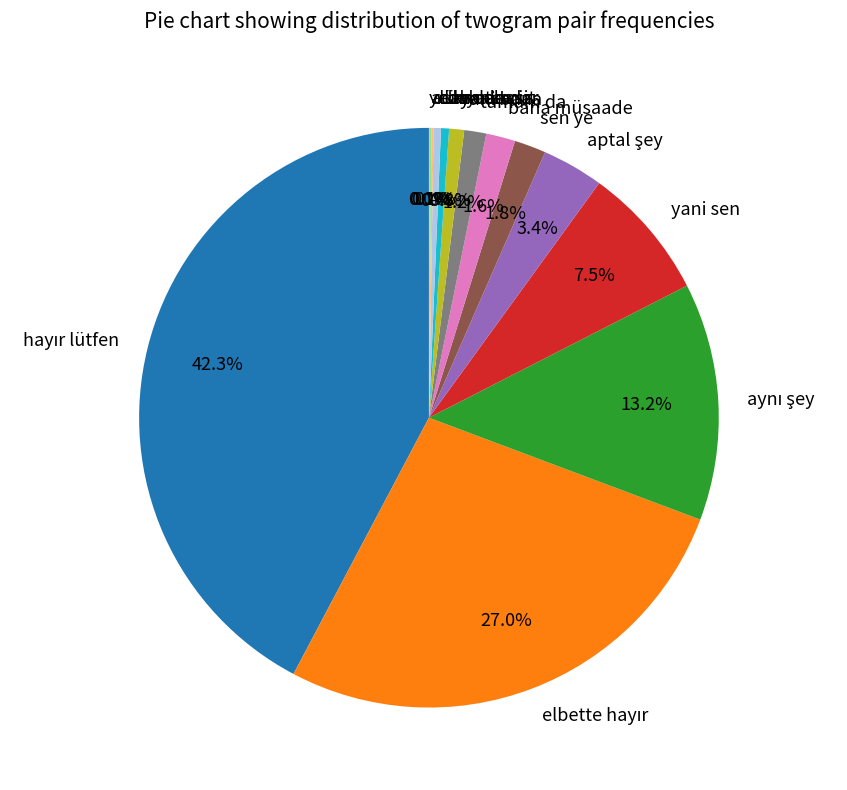

Which has a higher value, daha temiz or sen ye?

sen ye